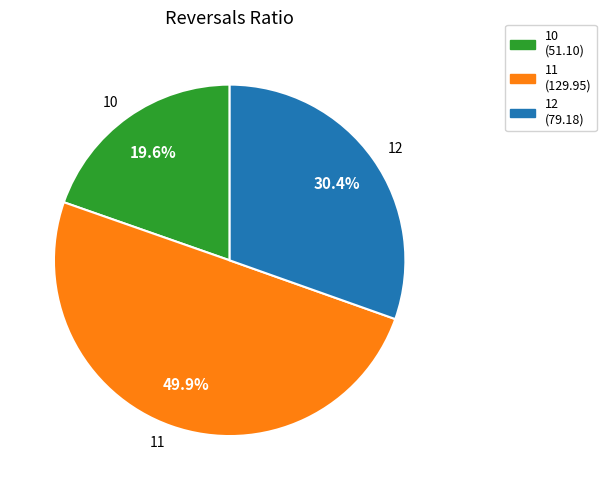

Which category has the smallest portion of the pie?

10